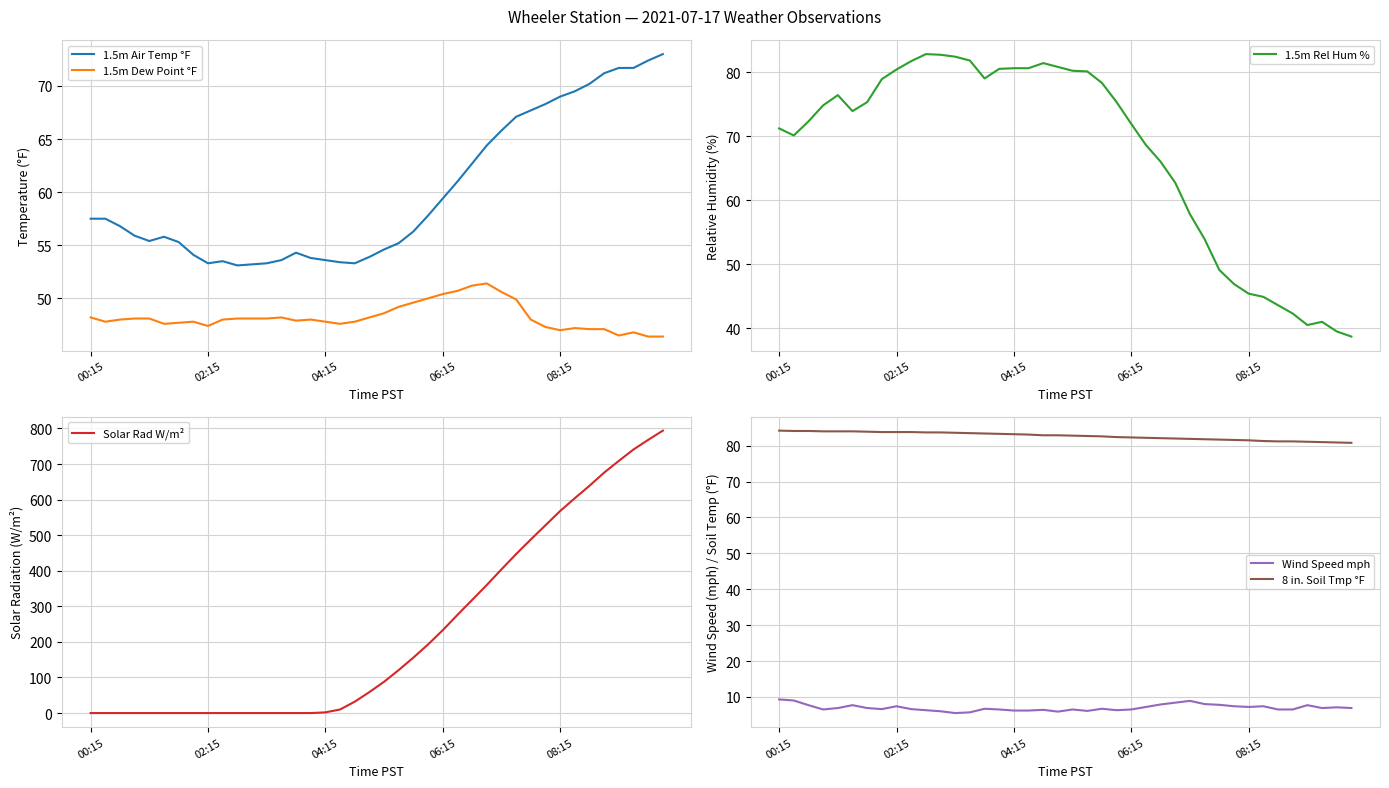

What are all the series names shown in the legend?

1.5m Air Temp °F, 1.5m Dew Point °F, 1.5m Rel Hum %, Solar Rad W/m², Wind Speed mph, 8 in. Soil Tmp °F